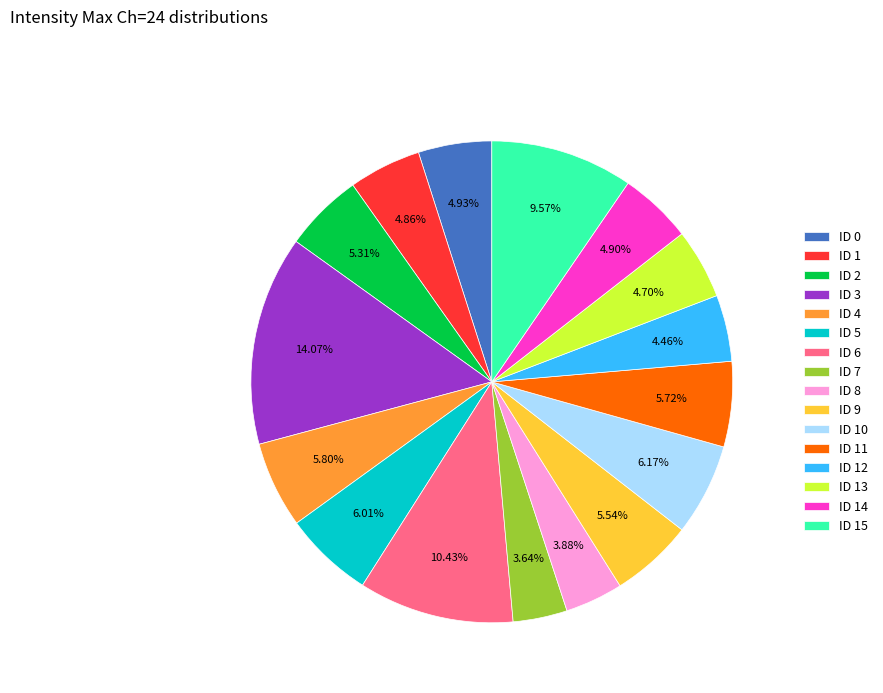

To the nearest percent, what is the combined percentage of ID 5 and ID 8?

10%